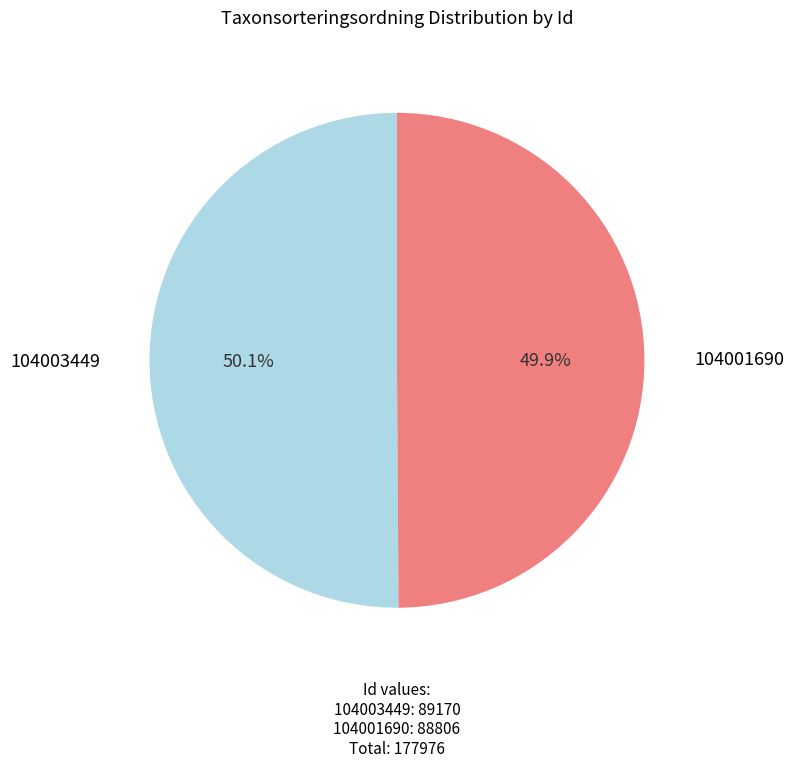

Is there a majority slice in this chart?

Yes